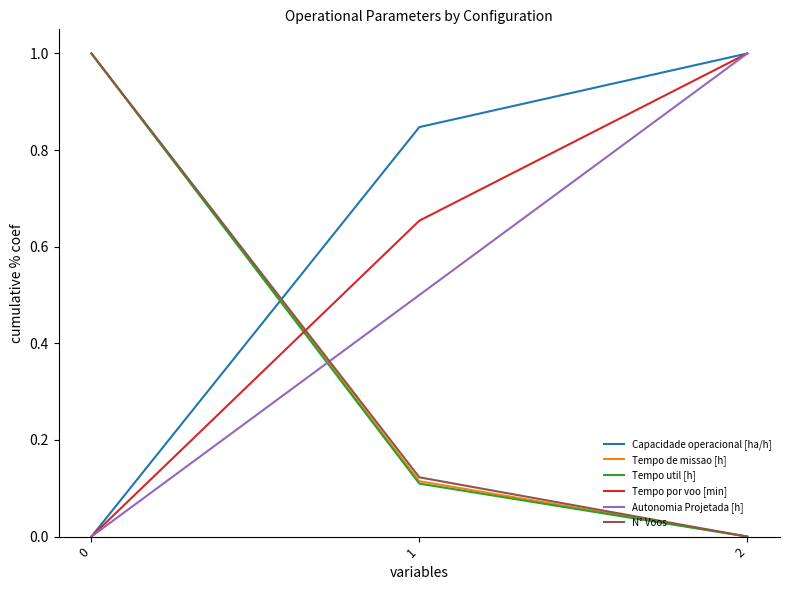

The N° Voos series shows 0.1 at 1. True or false?

True